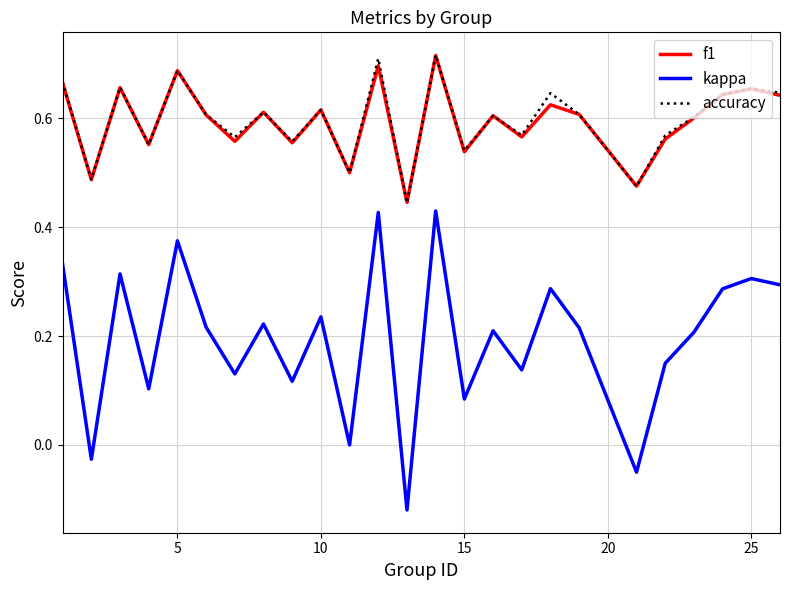

Which series has the widest spread of values?

kappa